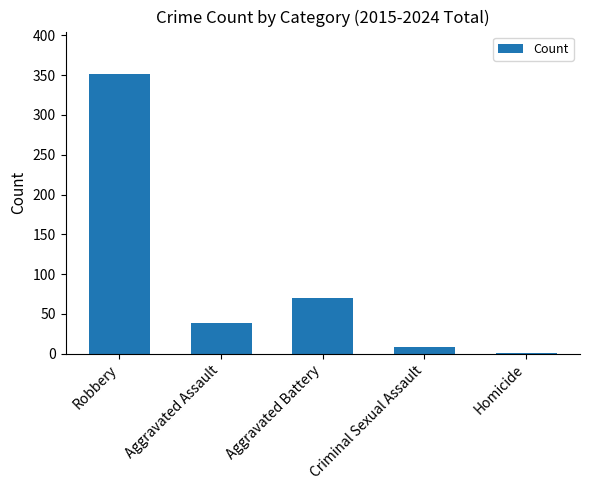

What is the greatest value displayed?

352